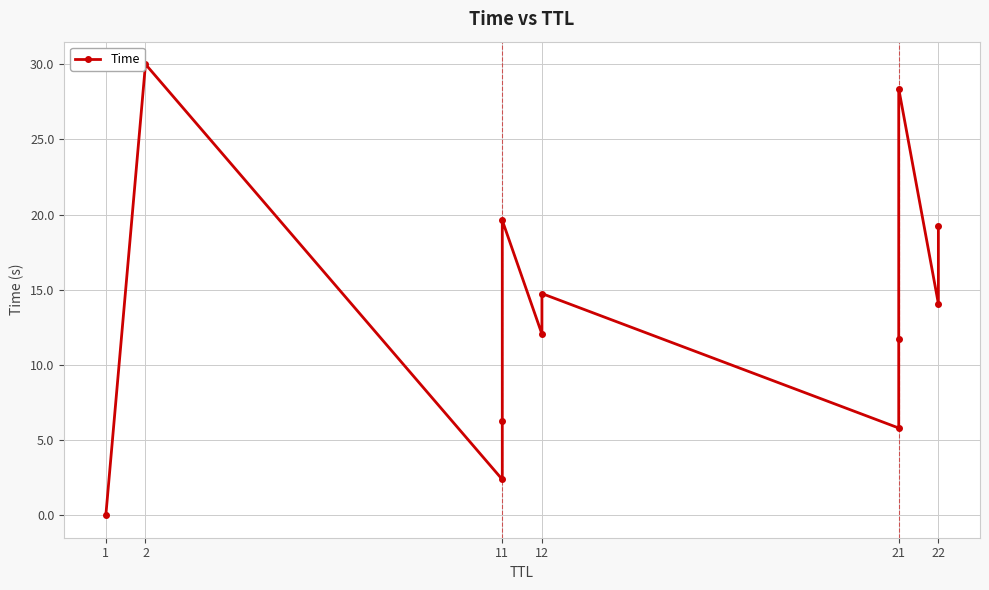

Reading left to right, extract all data points from this chart.

0.0	30.0	2.4	6.2	19.6	12.0	14.7	5.8	11.7	28.4	14.1	19.2